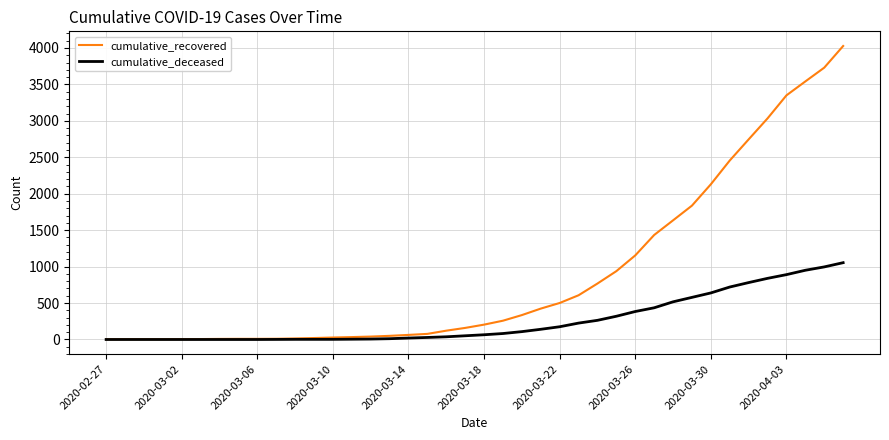

What is the maximum value for cumulative_recovered?

4027